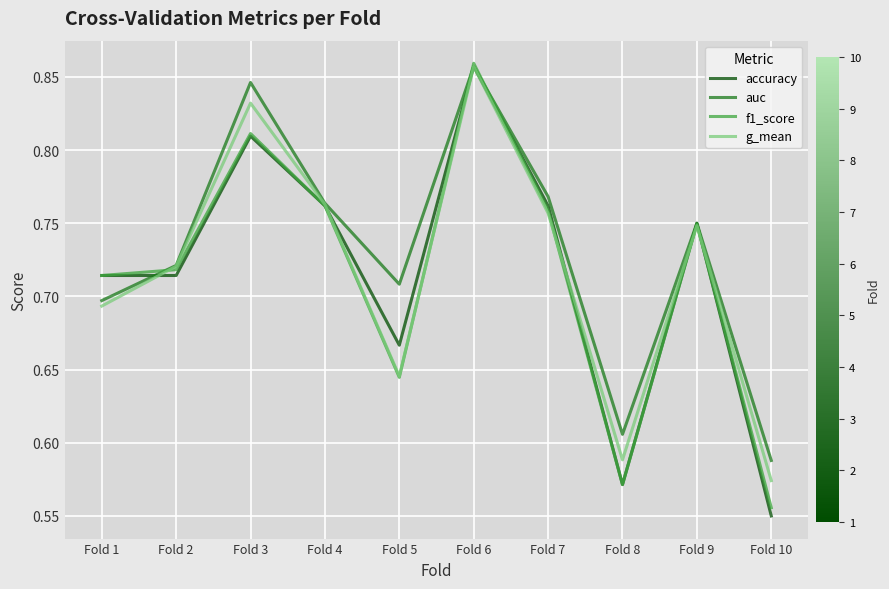

The auc series shows 1.2 at Fold 9. True or false?

False